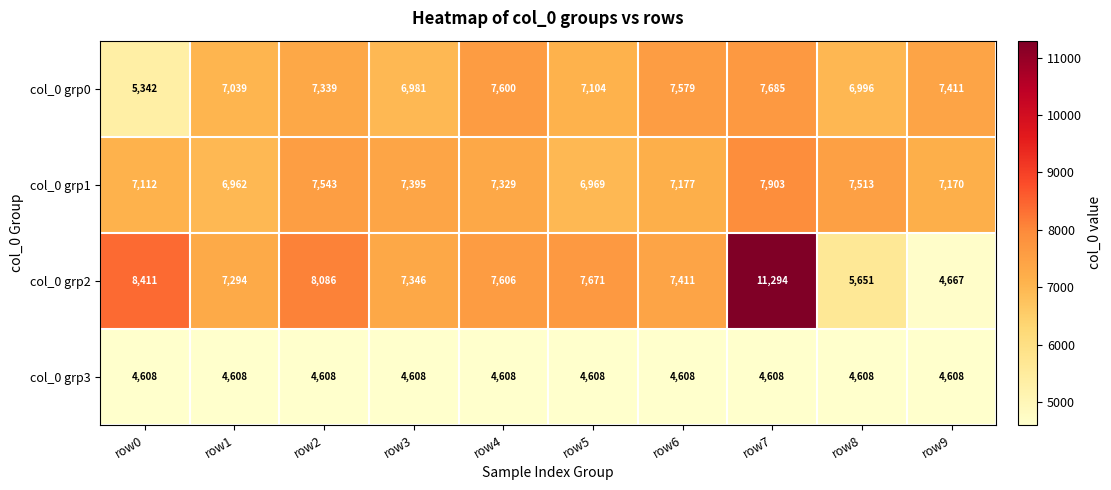

At how many categories does at least one series exceed 5307?

10